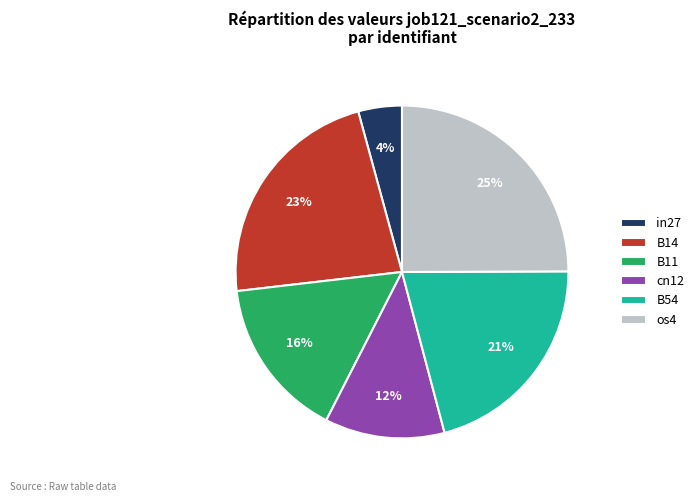

To the nearest percent, what is the difference between the largest and smallest slice percentages?

21%